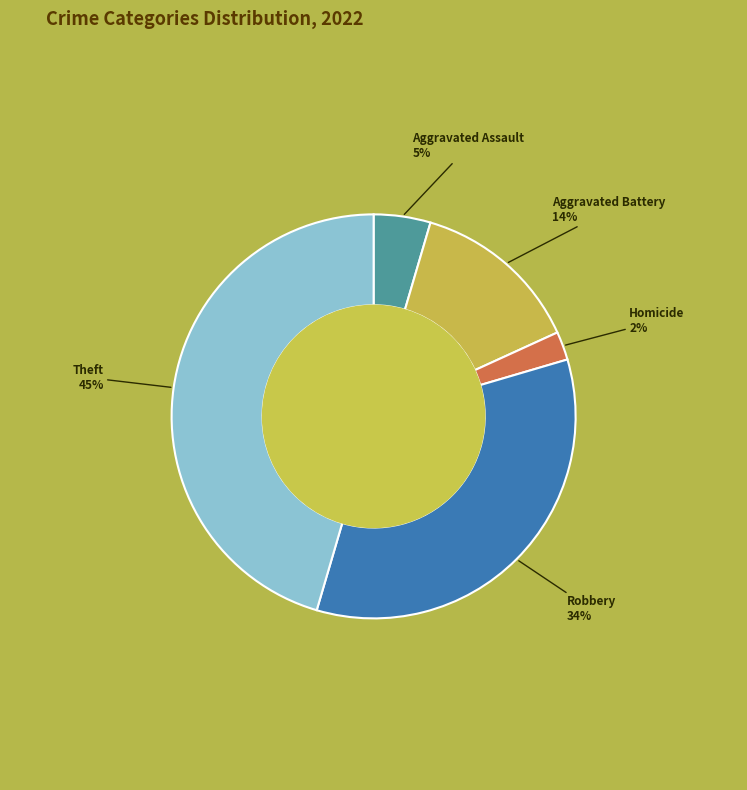

How many segments does this pie chart have?

5